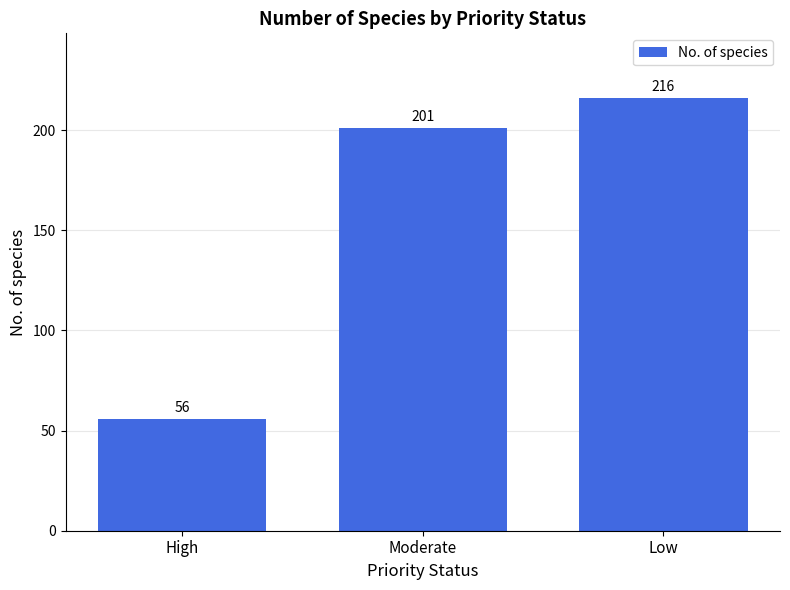

The chart shows a value of 56 at High. True or false?

True